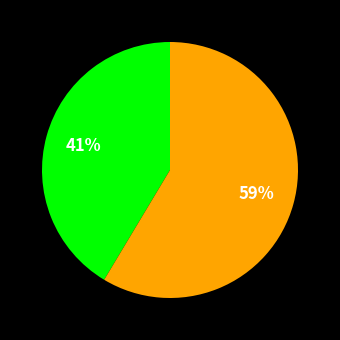

To the nearest percent, what is the average slice percentage?

50%